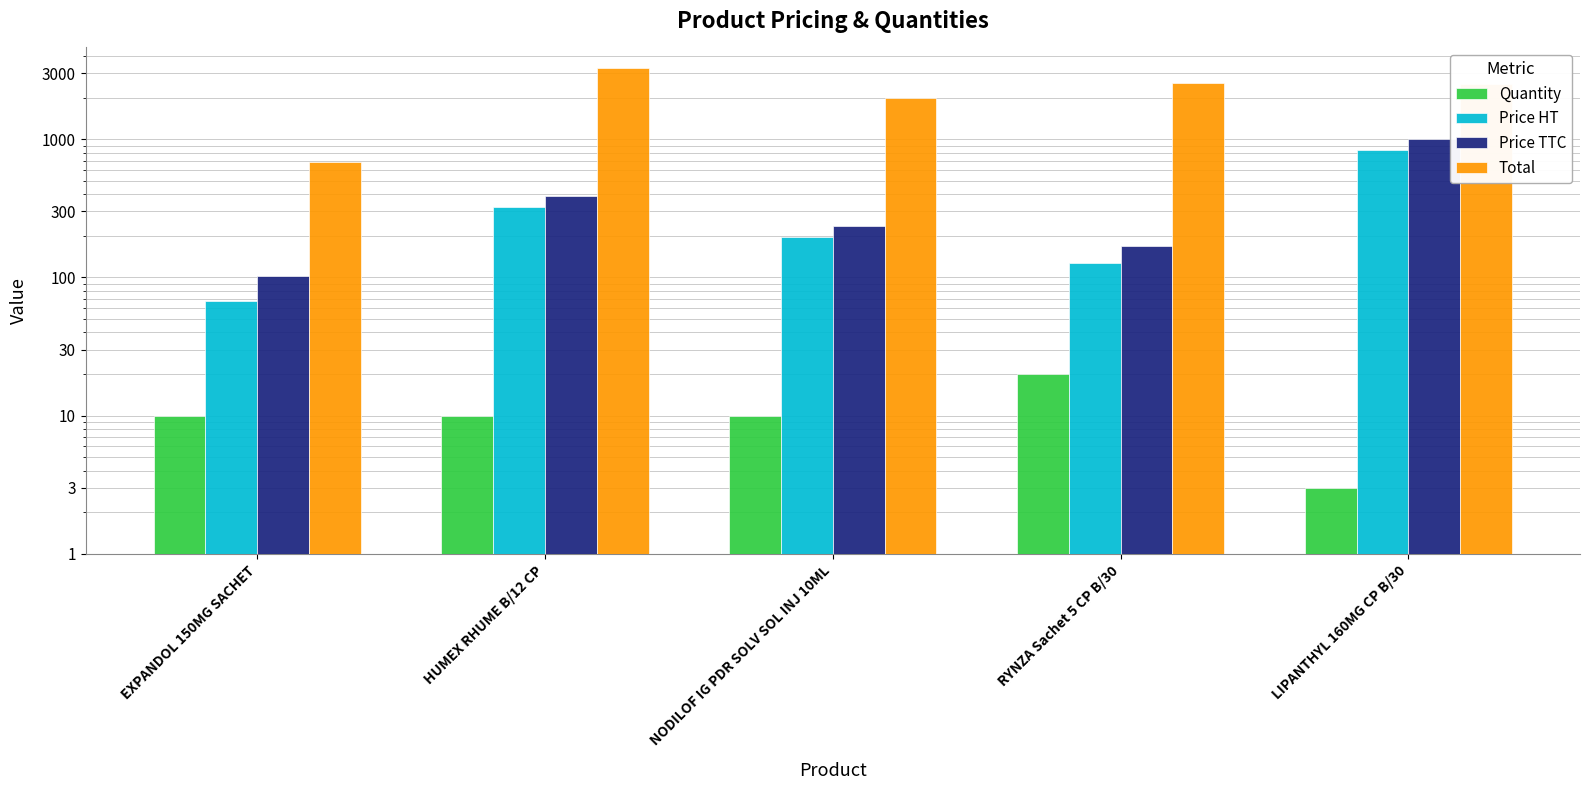

What is the sum of all Price TTC values?

1903.5